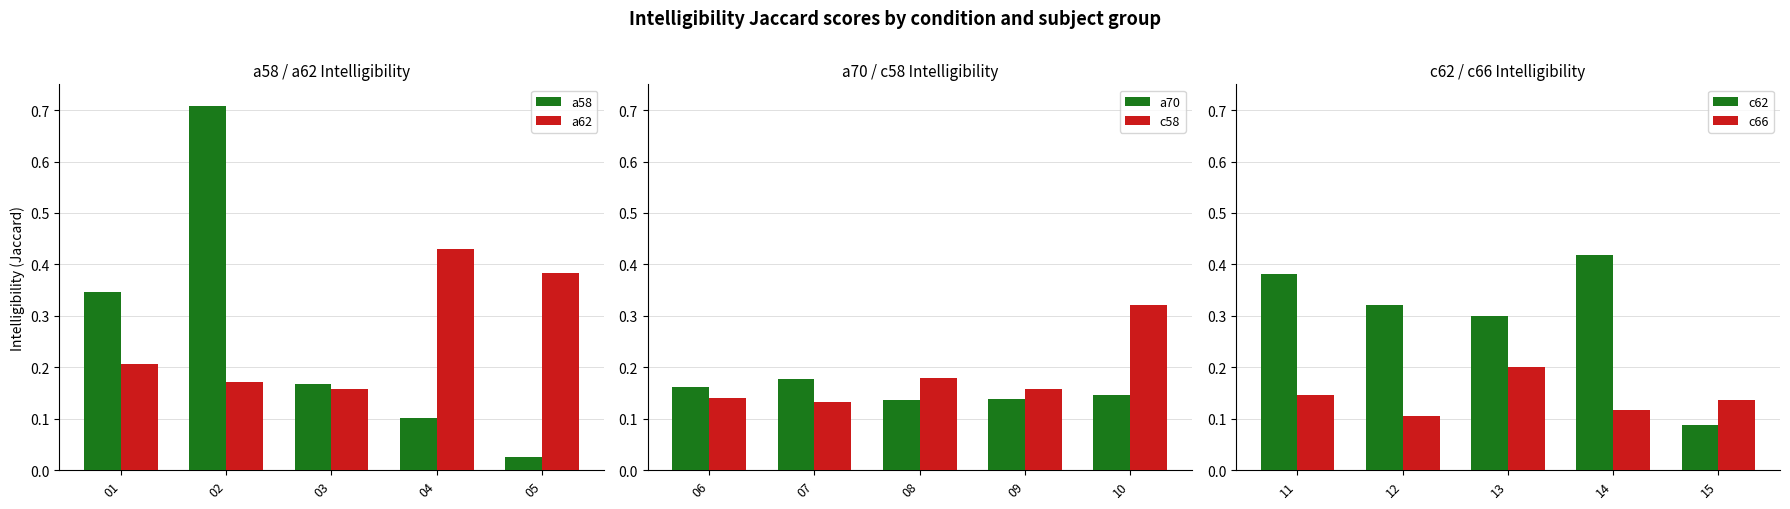

How many groups of bars are there?

5